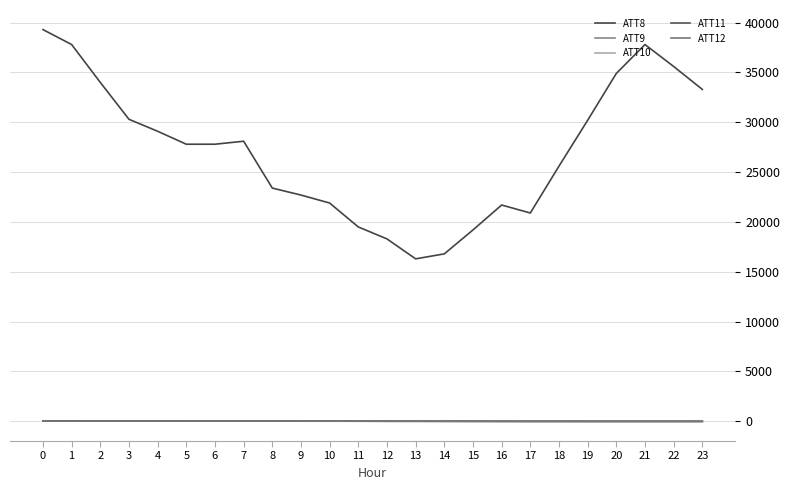

What is the difference between the maximum and minimum values in the ATT11 series?

51.4